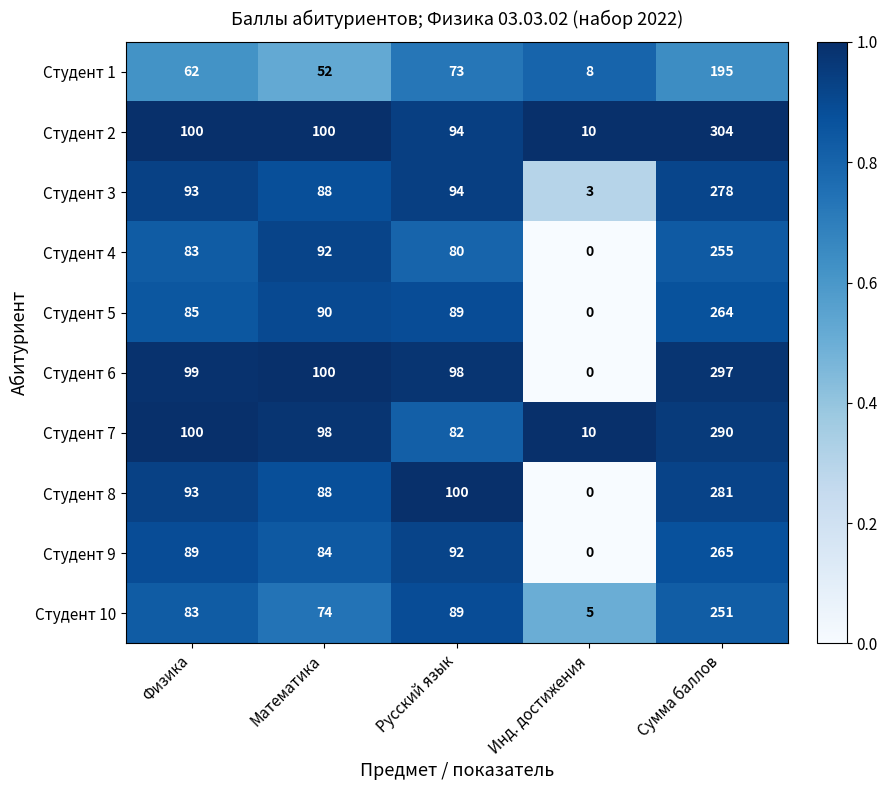

List the labels in order of Студент 1 value, smallest first.

Инд. достижения, Математика, Физика, Русский язык, Сумма баллов